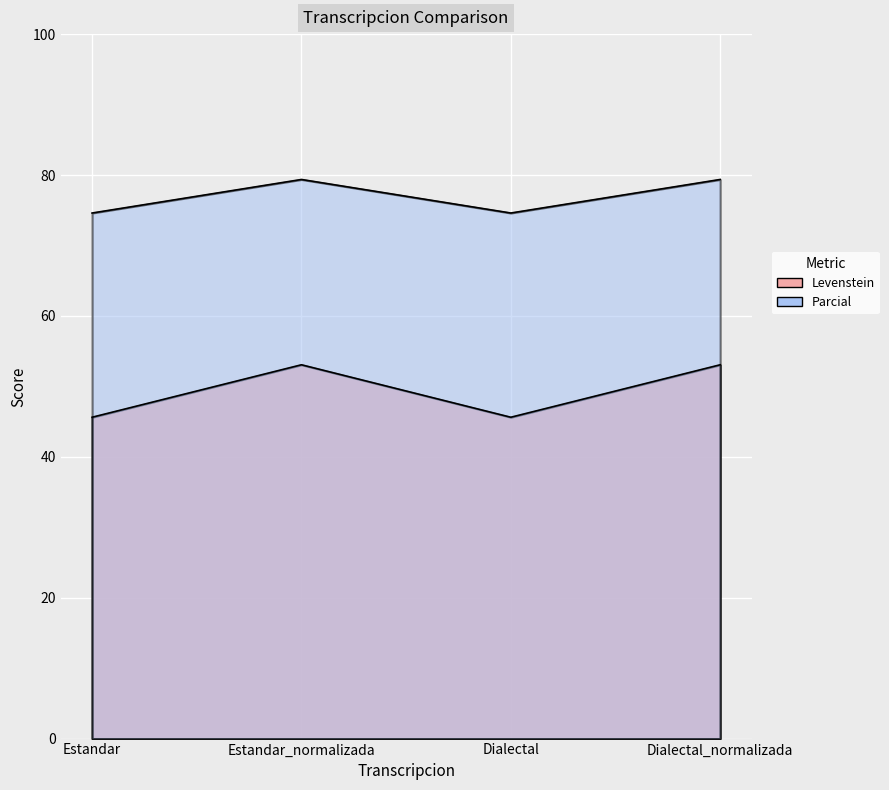

How many interior local valleys does the Parcial series have?

1